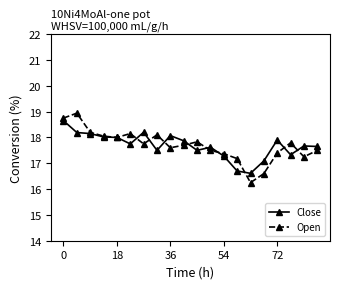

What is the highest value of the Open series?

18.9